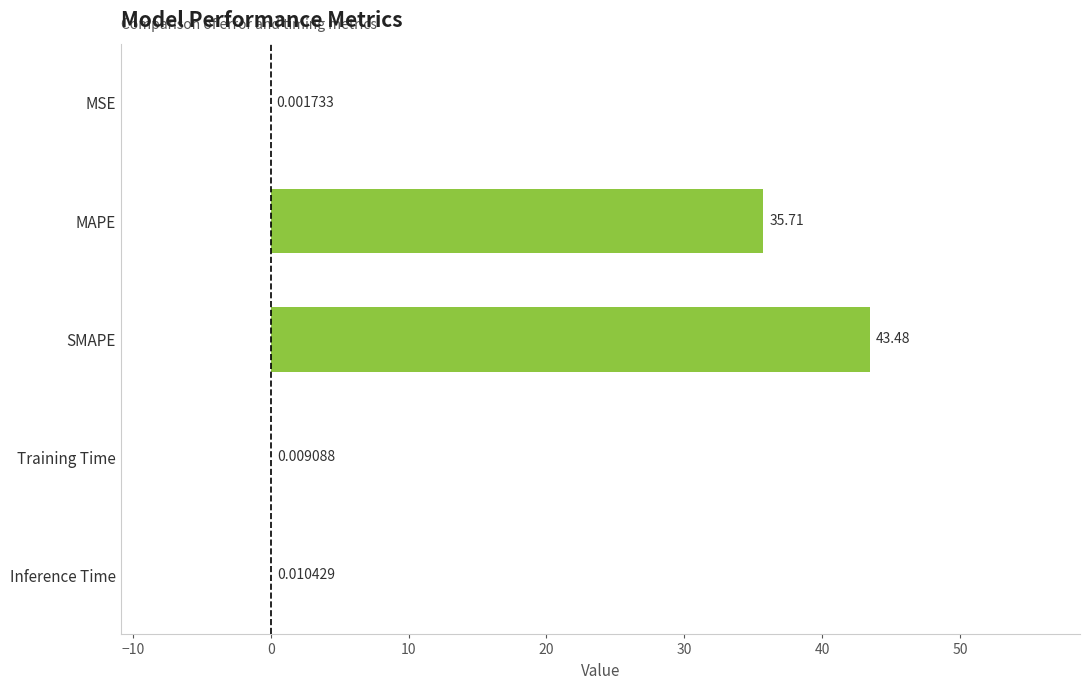

At which label is the value closest to 21?

MAPE